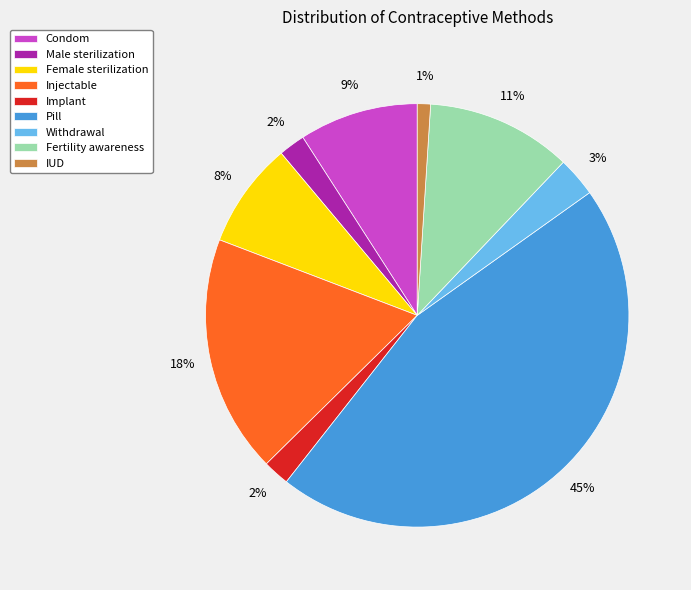

Between Fertility awareness and Condom, which is larger?

Fertility awareness